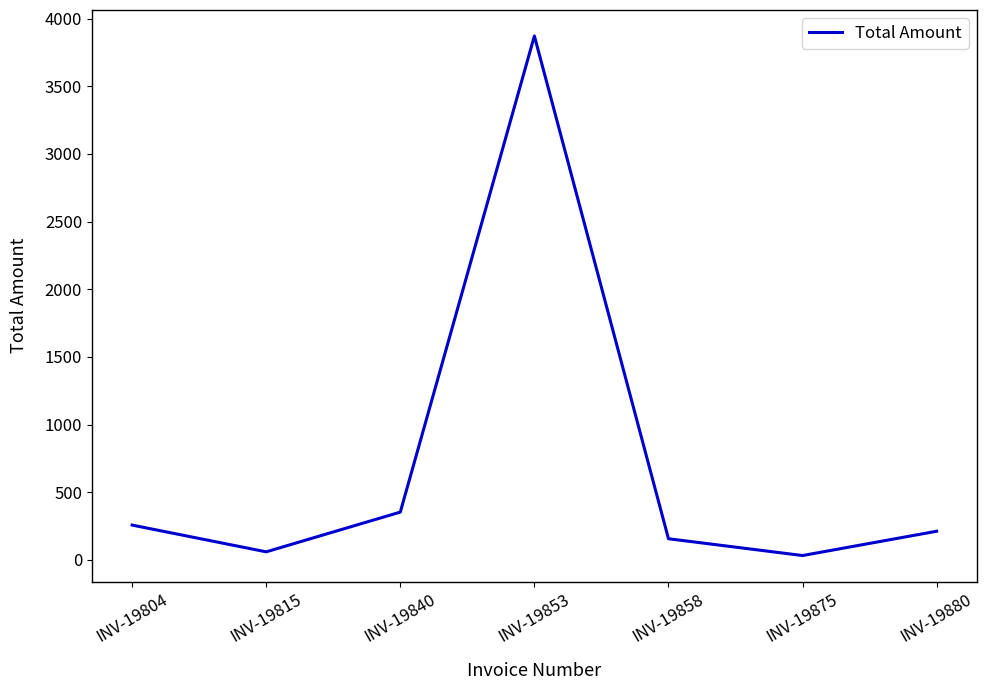

Reading left to right, list all the values displayed in this chart.

INV-19804=256.5	INV-19815=58.8	INV-19840=352.5	INV-19853=3872.5	INV-19858=155.5	INV-19875=31.3	INV-19880=211.0